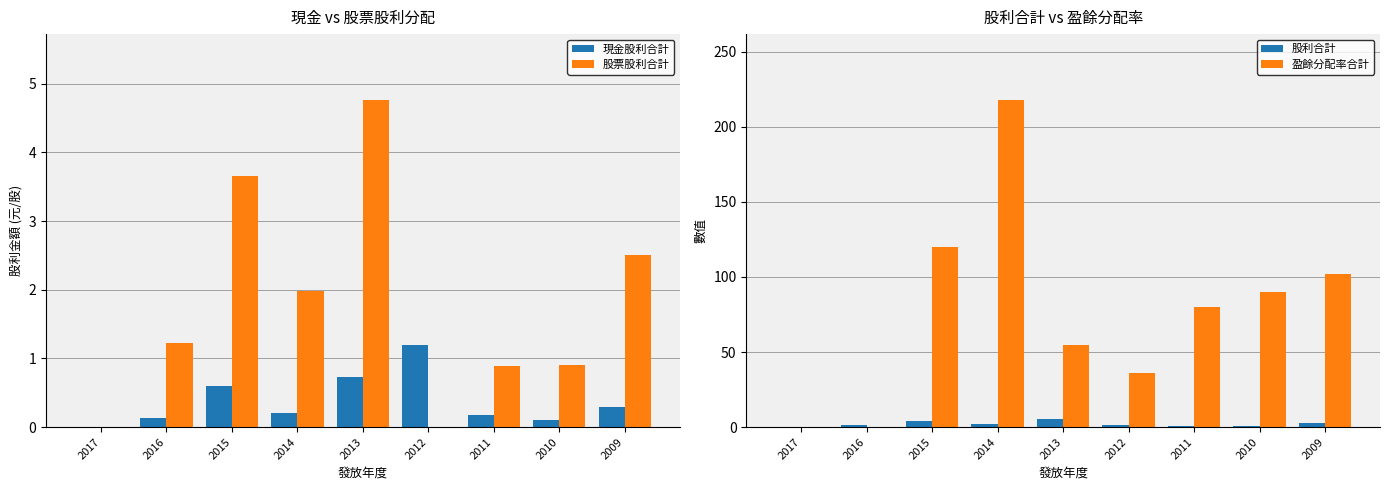

What is the difference between the 股票股利合計 values at 2015 and 2017?

3.7